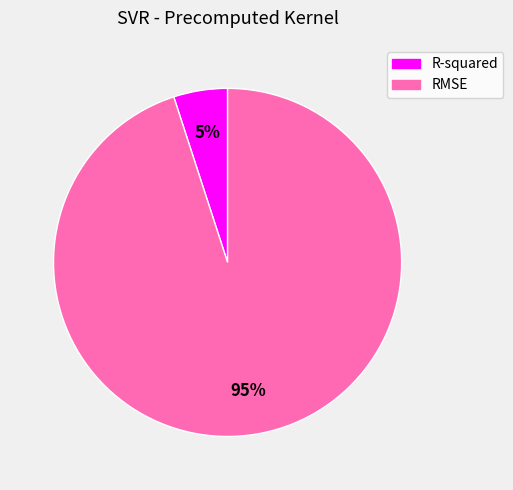

Is the sum of RMSE and R-squared greater than half?

Yes